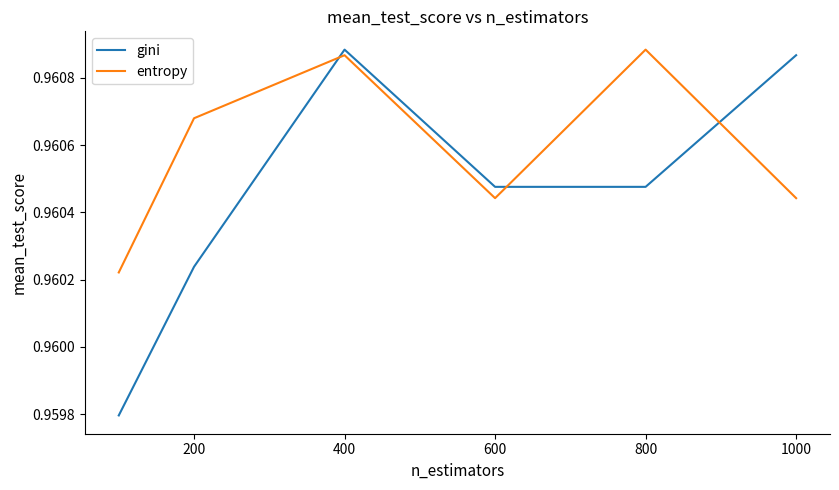

True or false: entropy and gini cross at least once.

True